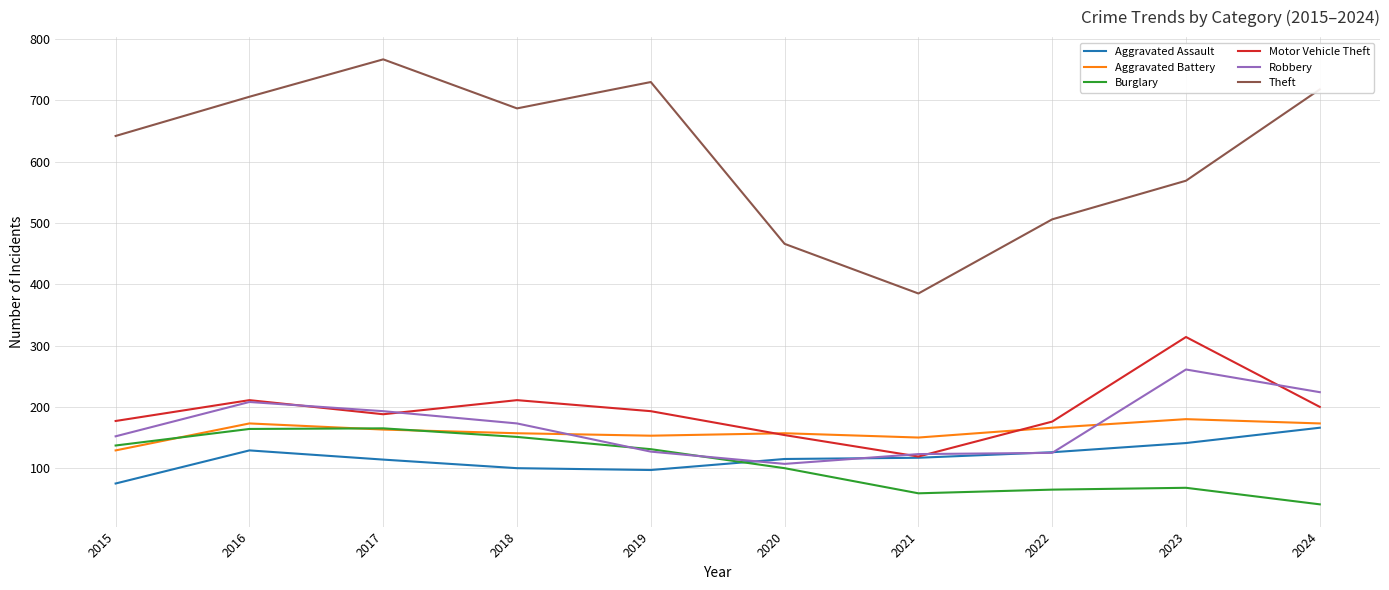

At how many categories does at least one series exceed 52?

10